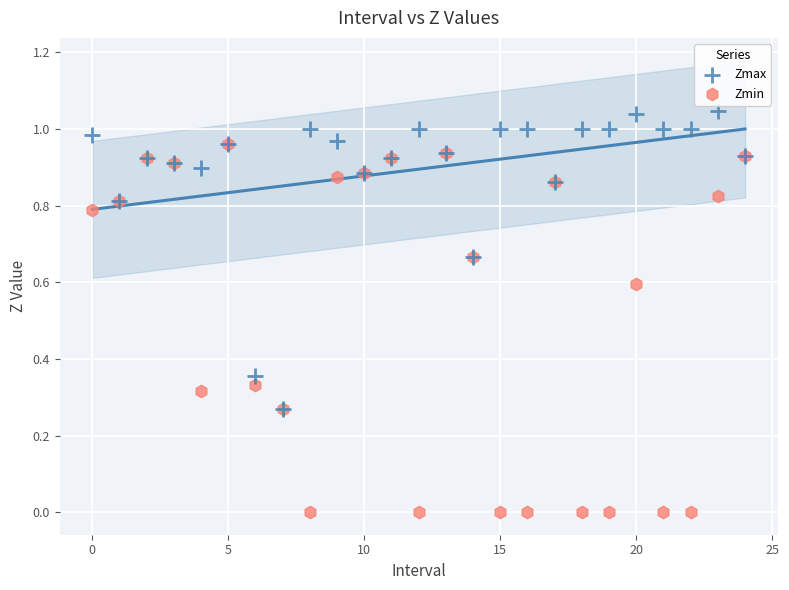

Which series has the largest Y range (max minus min)?

Zmin